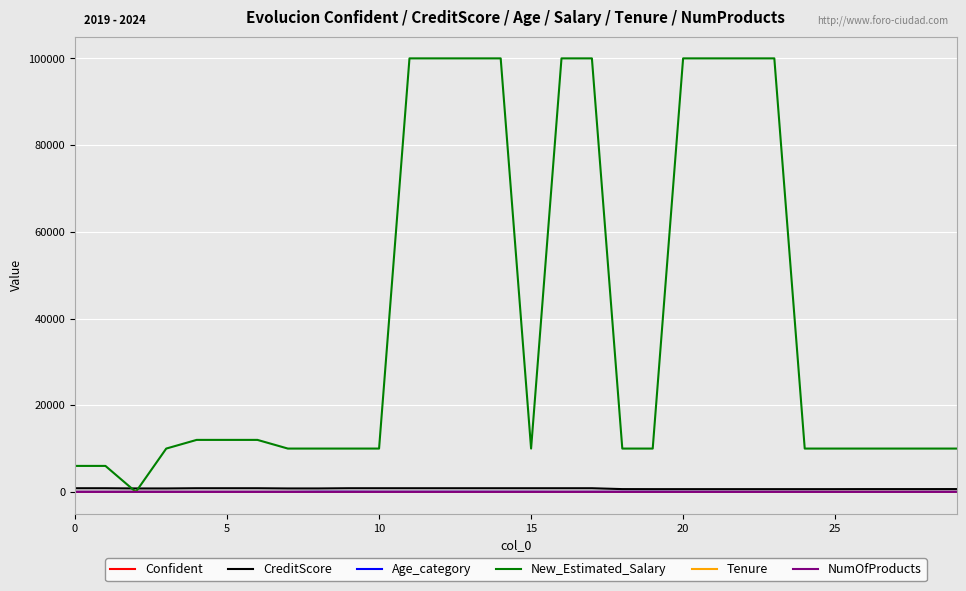

Which series has the largest total across all categories?

New_Estimated_Salary